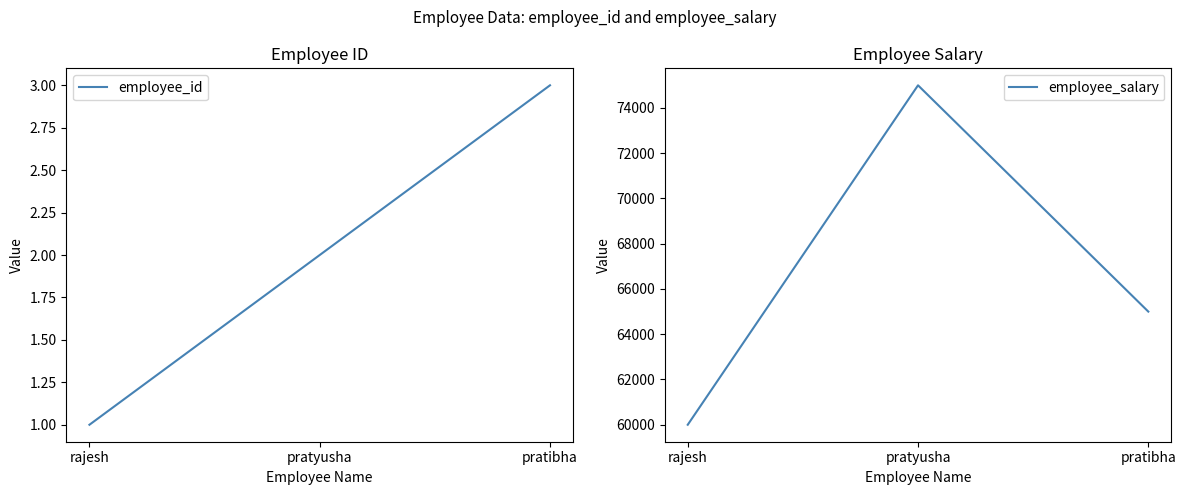

What is the highest value of the employee_id series?

3